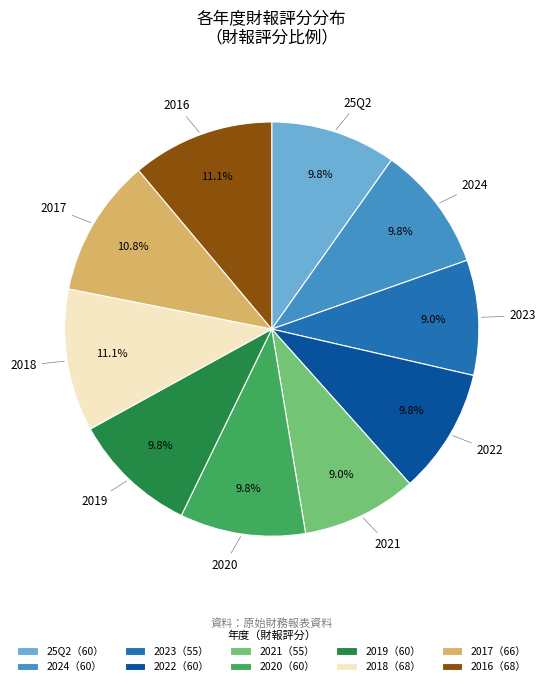

Which has a higher value, 2018 or 2022?

2018